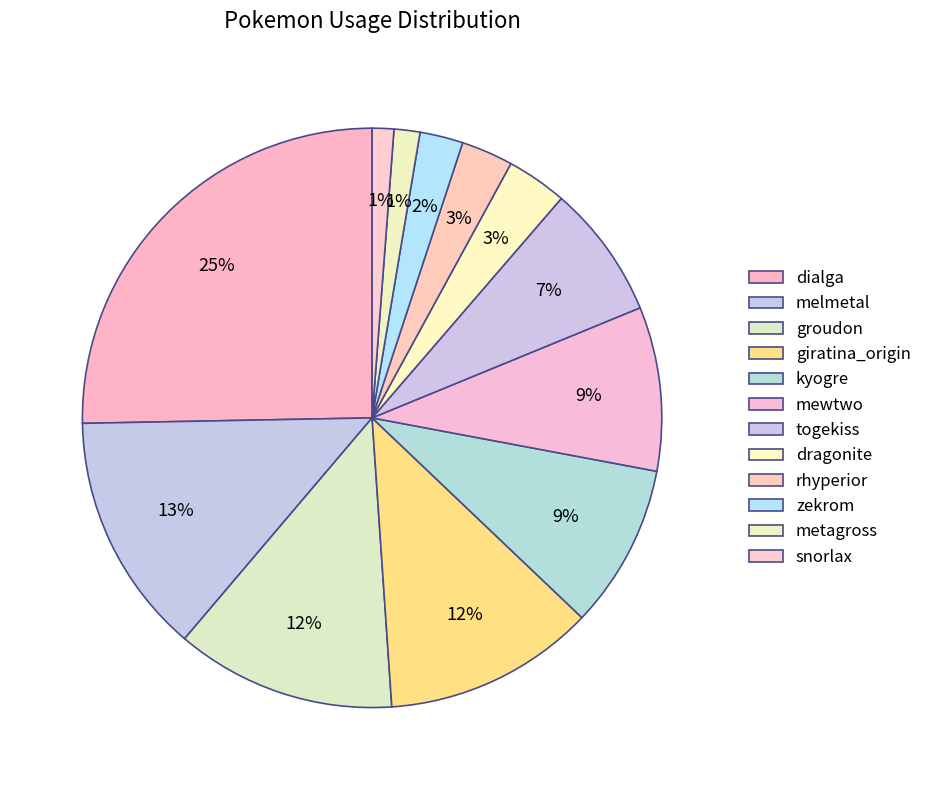

To the nearest percent, what is the average slice percentage?

8%